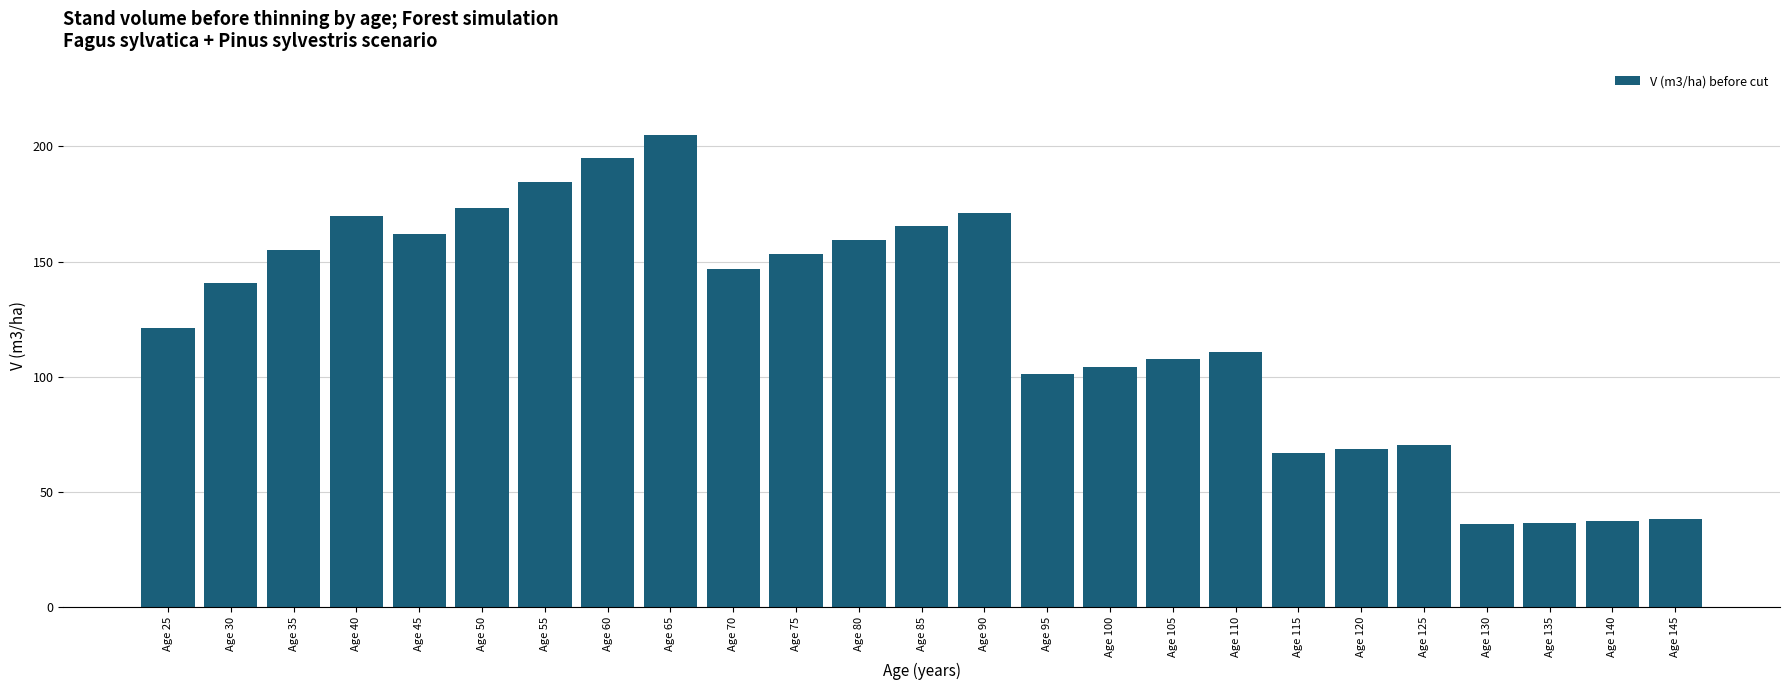

Which has a higher value, Age 55 or Age 125?

Age 55